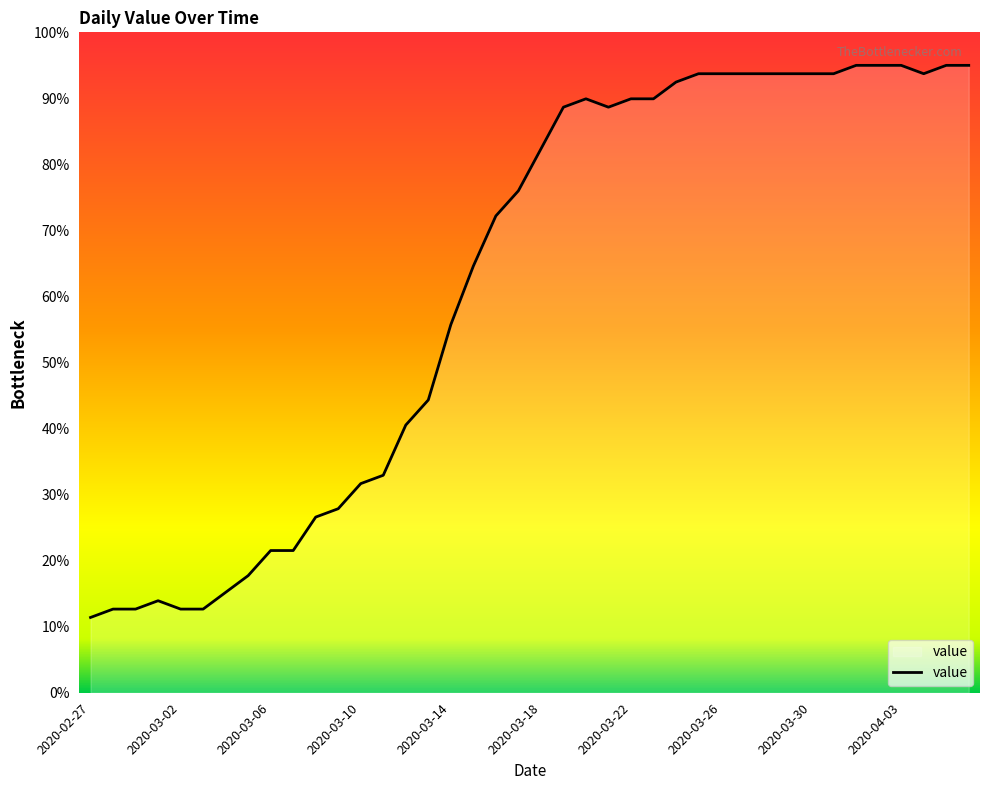

What is the difference between the maximum and minimum values?

83.6